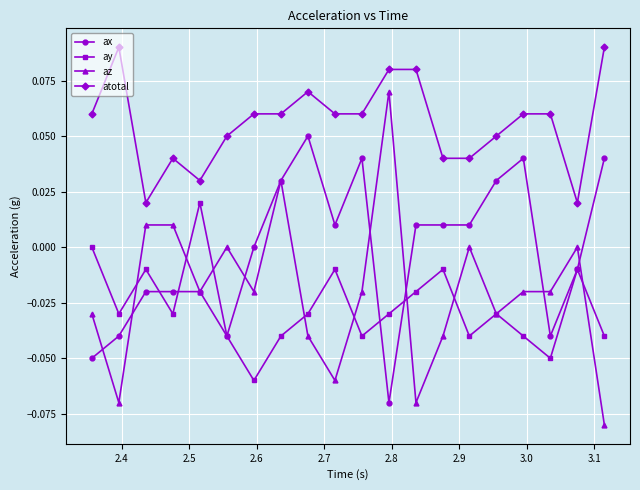

Which series has the largest total across all categories?

atotal